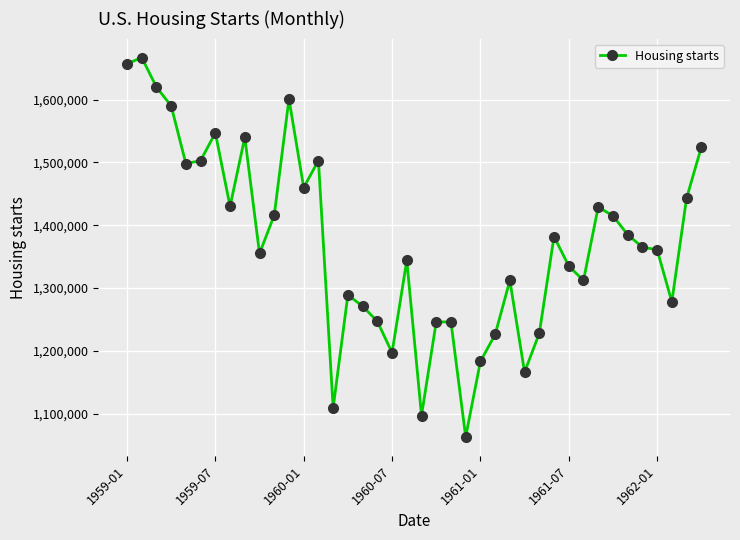

What is the greatest value displayed?

1667000